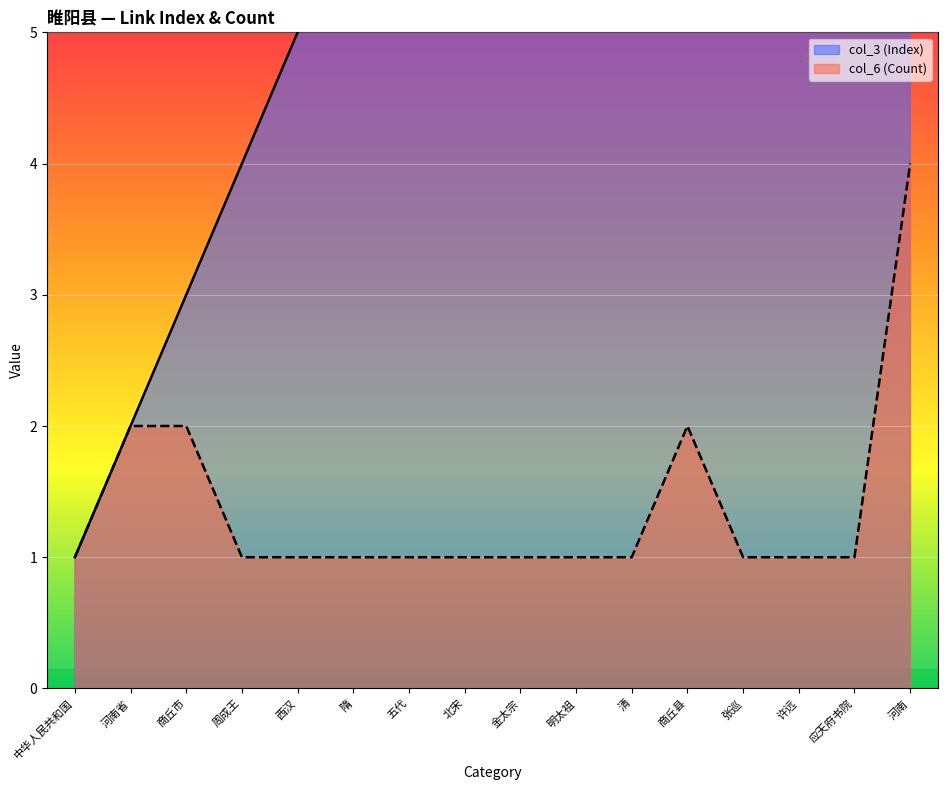

Which series has the largest total across all categories?

col_3 (Index)